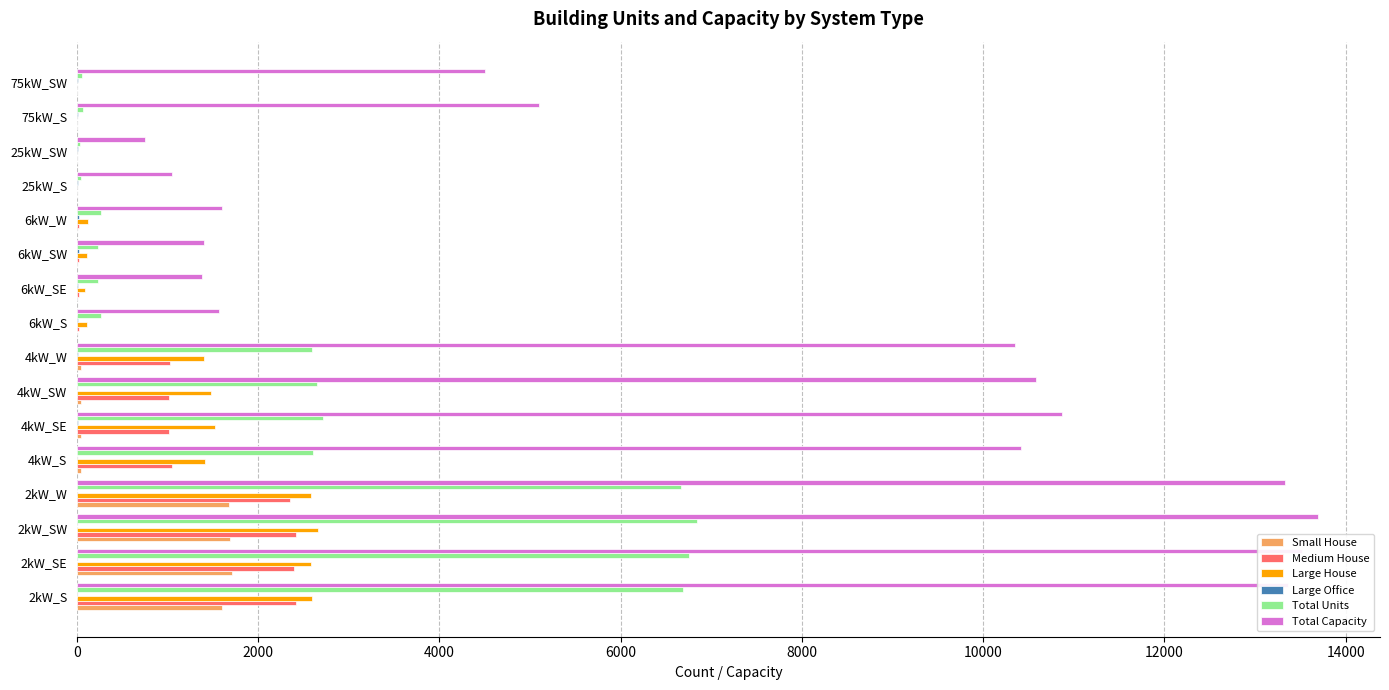

Between 4kW_SE and 25kW_SW, which series saw the biggest shift?

Total Capacity